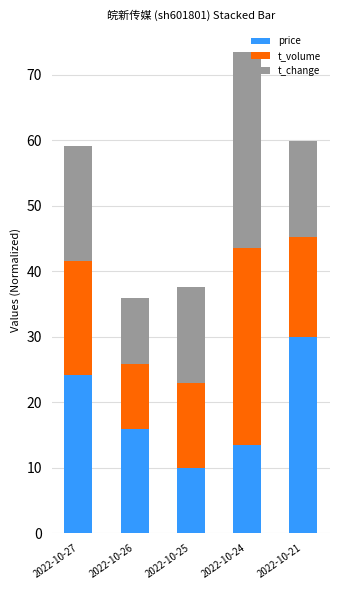

At which label does price reach its minimum?

2022-10-25